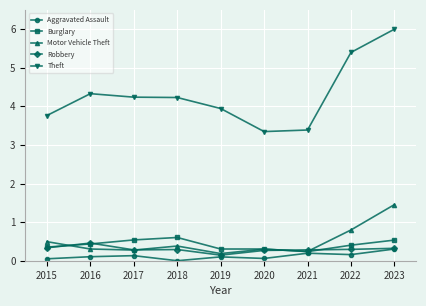

Is it true that Aggravated Assault equals 0.3 at 2023?

True